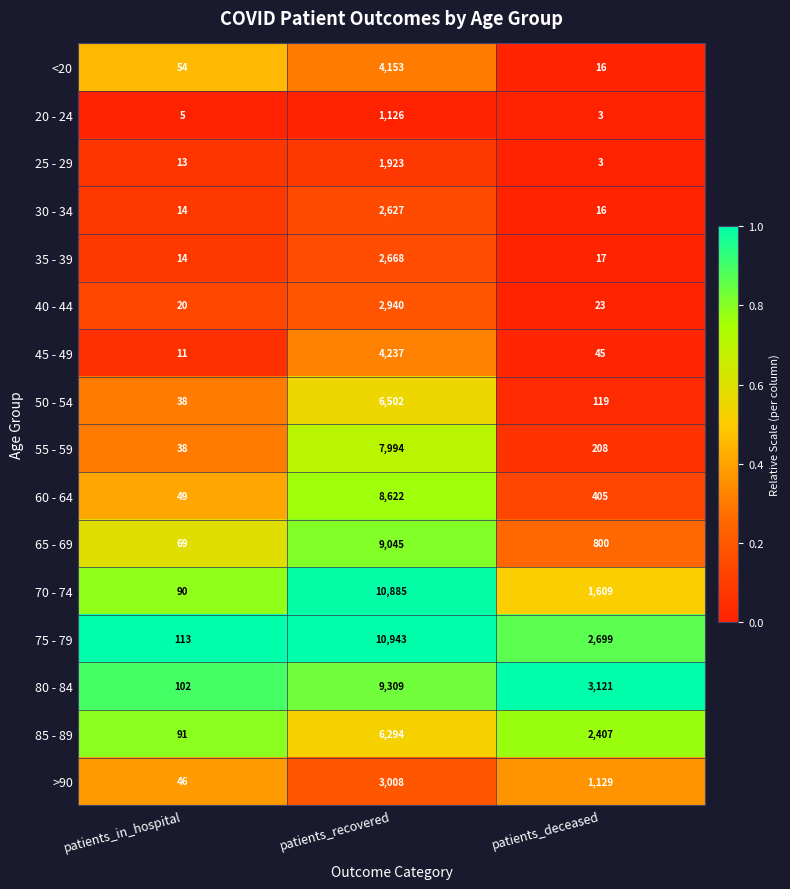

What is the sum of the 60 - 64 values at patients_recovered and patients_deceased?

9027